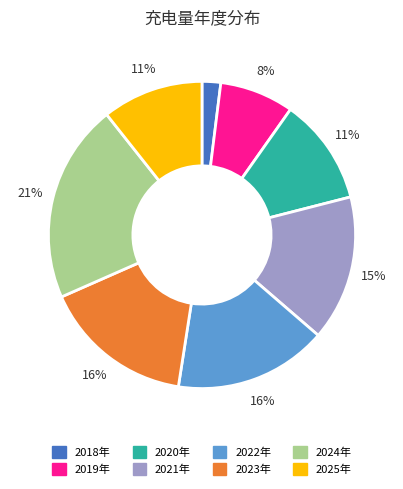

Between 2018年 and 2025年, which is larger?

2025年